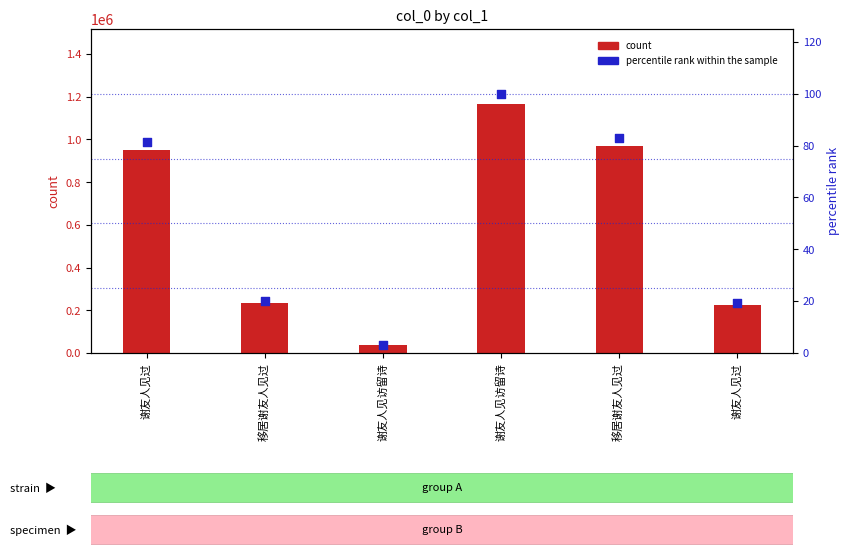

Which series has the largest Y range (max minus min)?

count